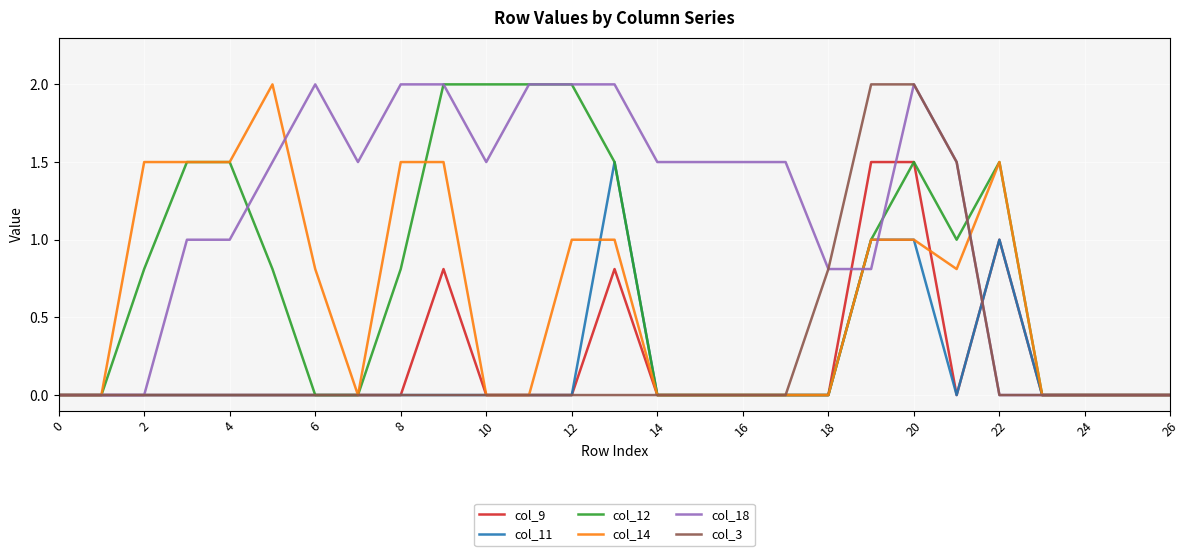

What is the maximum value for col_3?

2.0